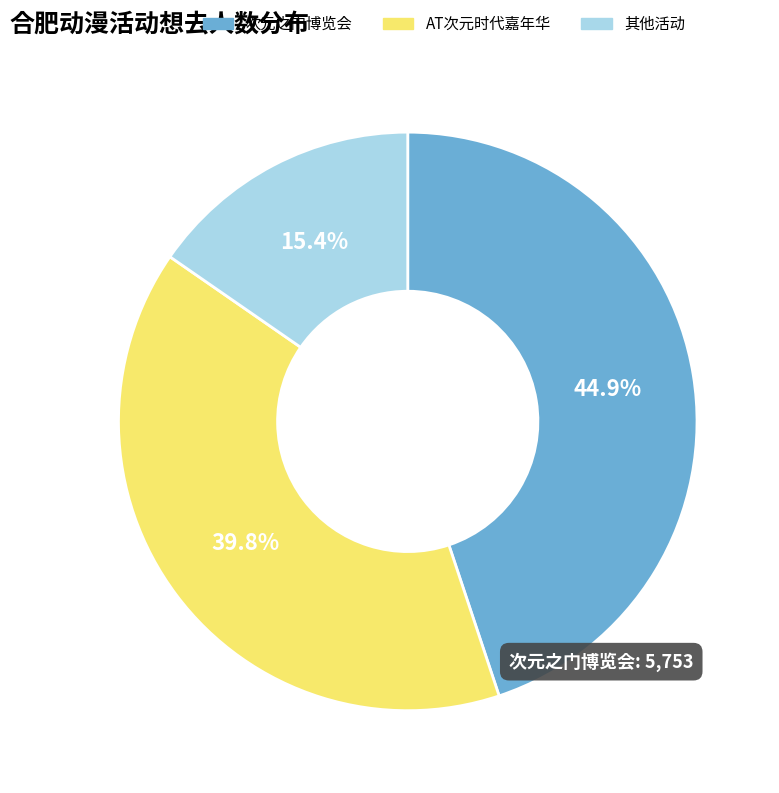

What is the total percentage of 其他活动 and AT次元时代嘉年华?

55.1%